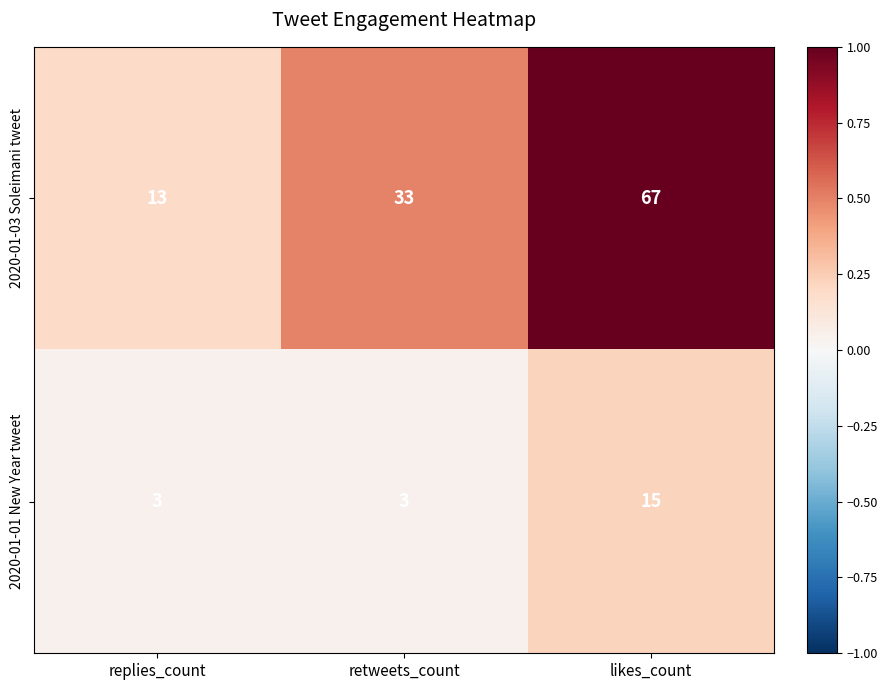

How many 2020-01-03 Soleimani tweet values are between 13 and 67?

3